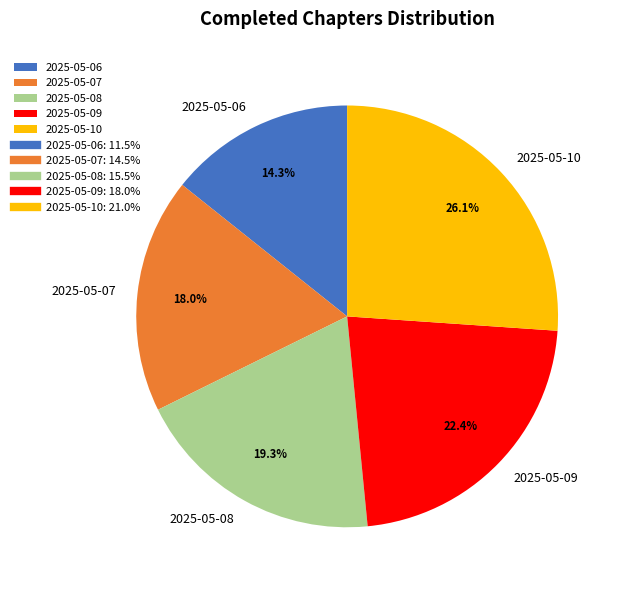

Which slice is the smallest?

2025-05-06